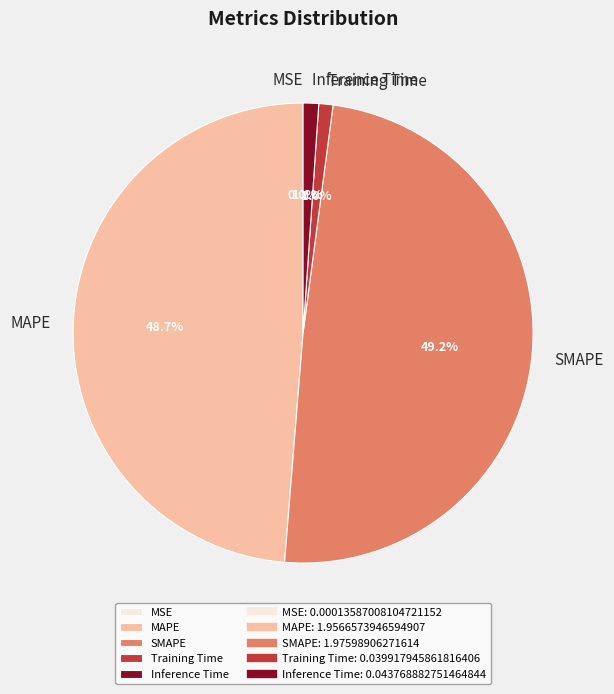

Is there any slice that represents more than half of the pie?

No